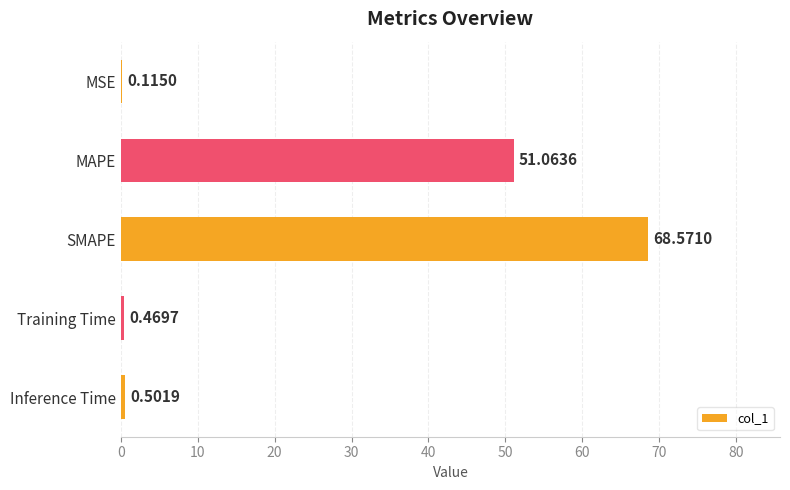

At which category does the chart reach its peak across all series?

SMAPE